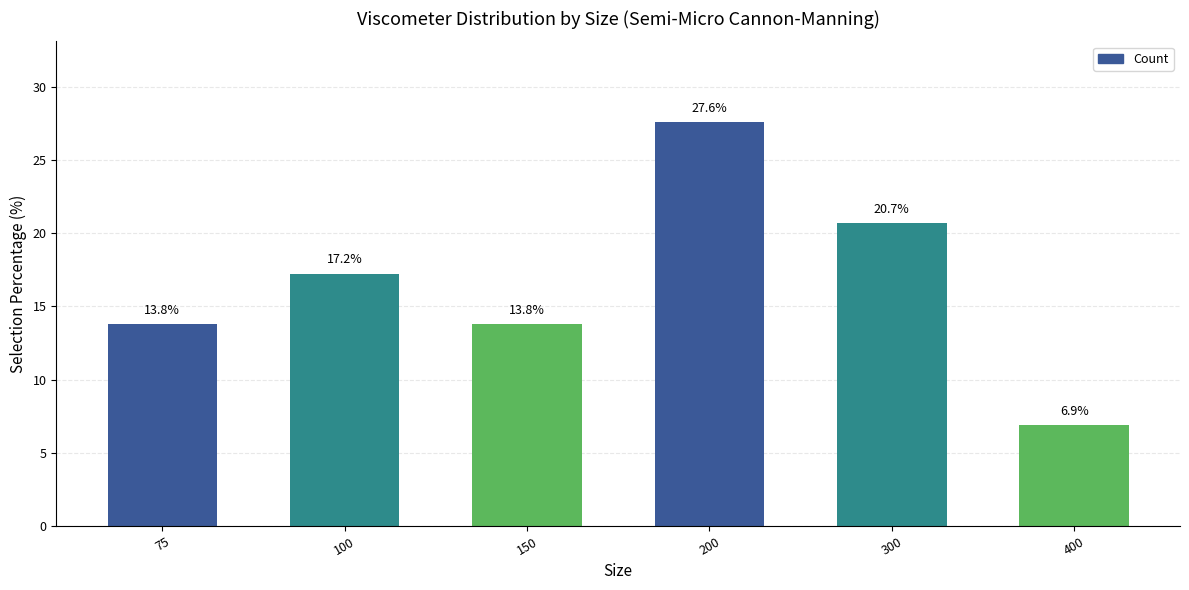

At which label does the data first exceed 17?

100